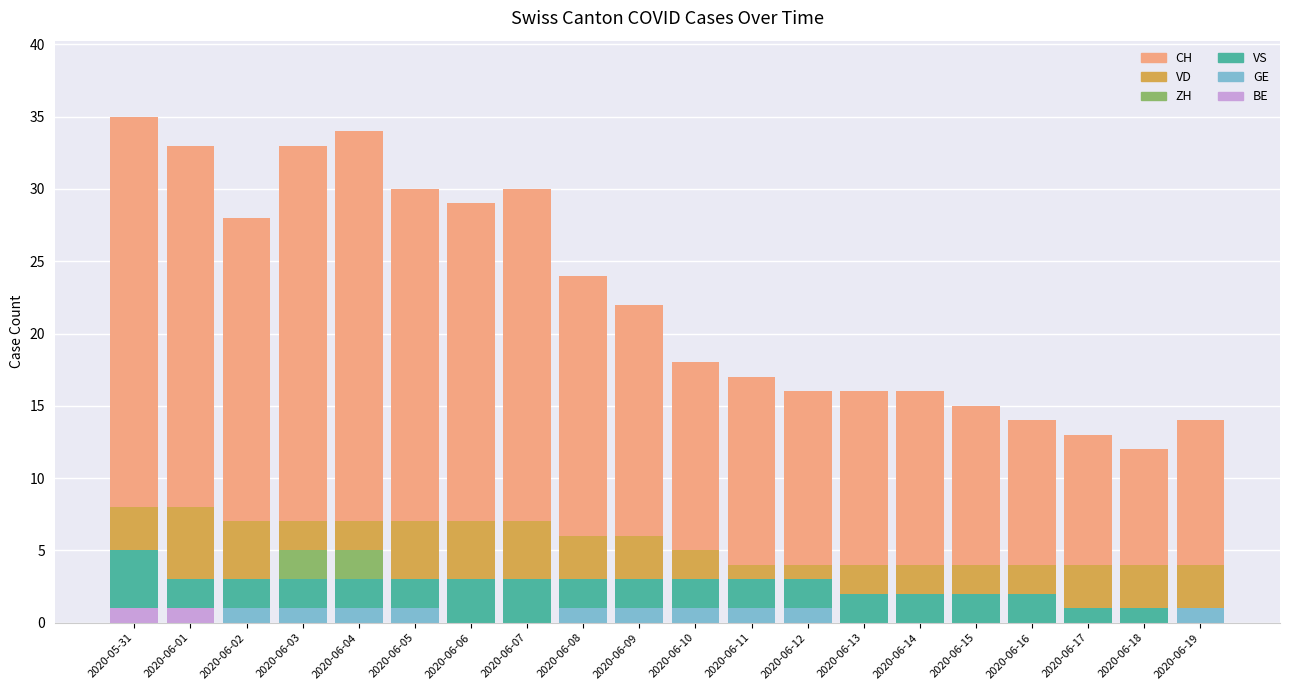

The CH series shows 18 at 2020-06-10. True or false?

True